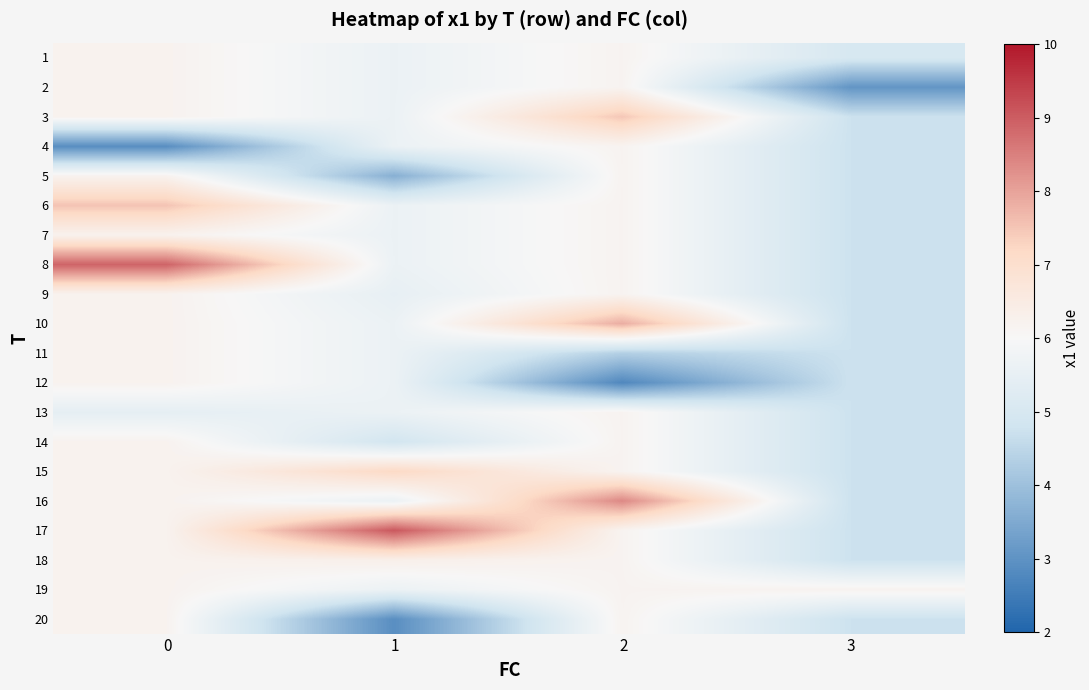

At which category does the chart reach its minimum across all series?

2